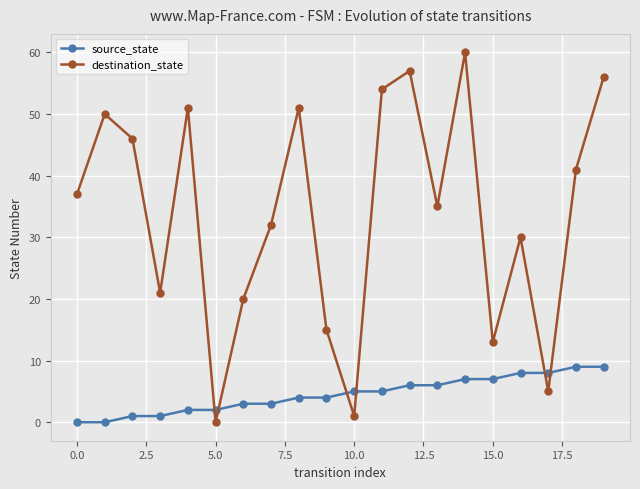

Which series has the largest total across all categories?

destination_state